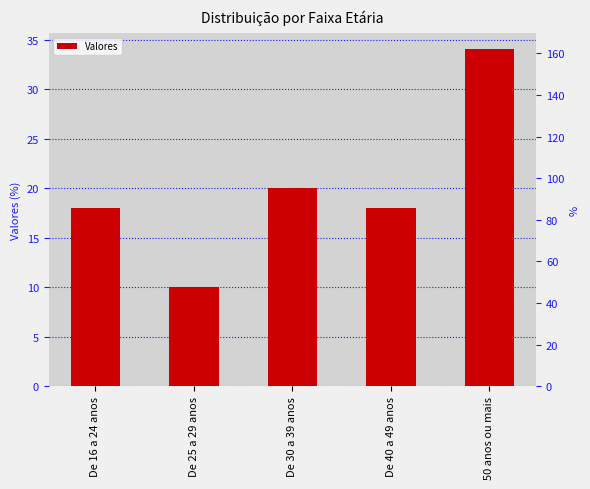

List the labels in order of value, smallest first.

De 25 a 29 anos, De 16 a 24 anos, De 40 a 49 anos, De 30 a 39 anos, 50 anos ou mais